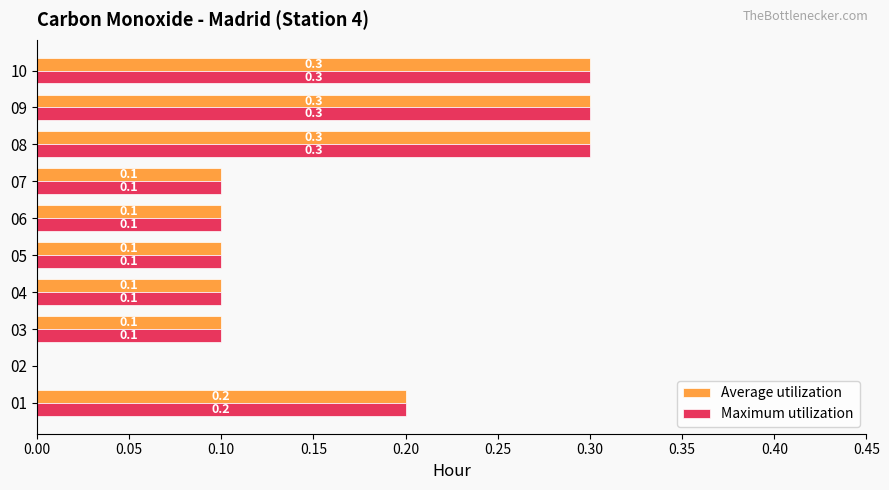

How many Maximum utilization values are between 0 and 1?

10